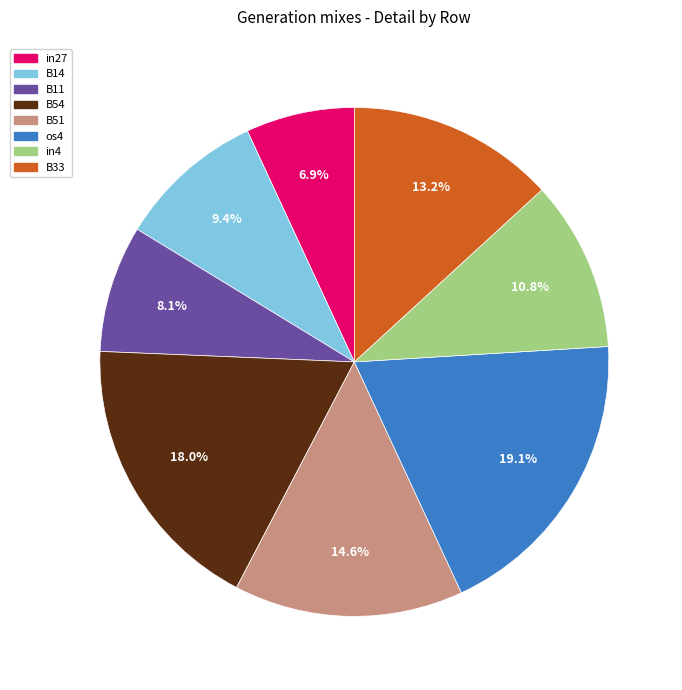

To the nearest percent, what is the difference between the largest and smallest slice percentages?

12%